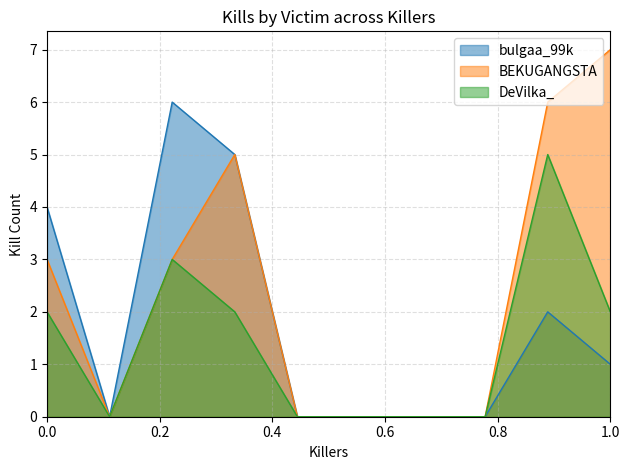

Rank the series by their maximum value, from highest to lowest.

BEKUGANGSTA, bulgaa_99k, DeVilka_